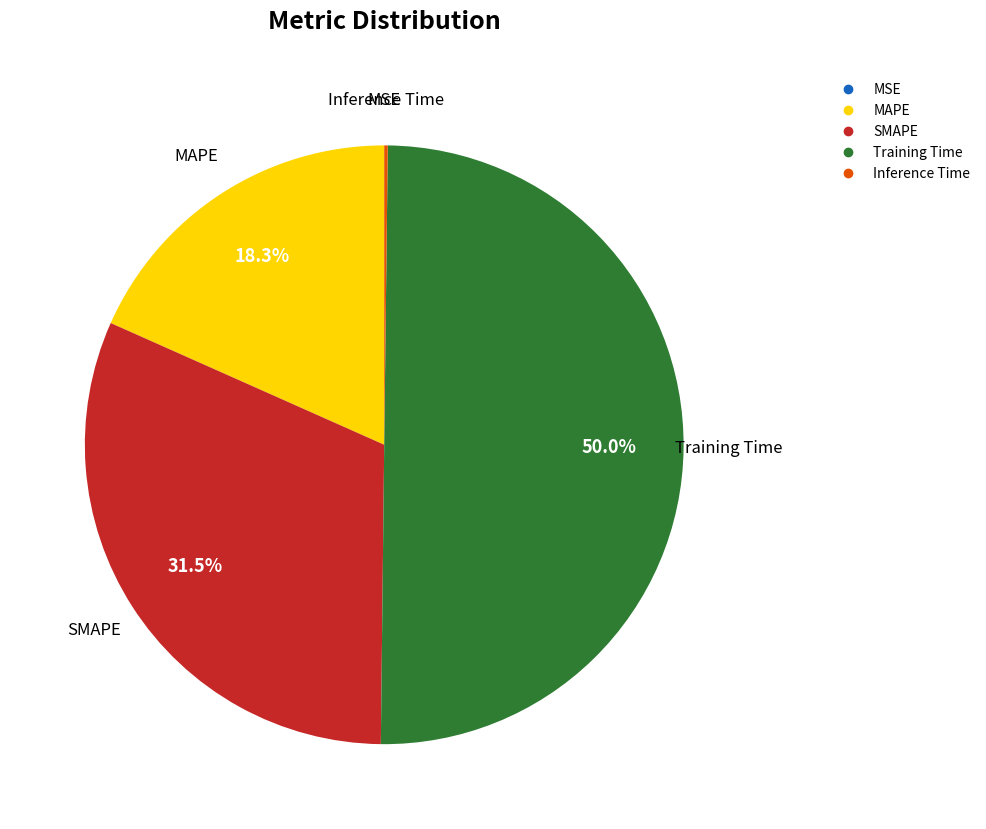

Which slice is the largest?

Training Time